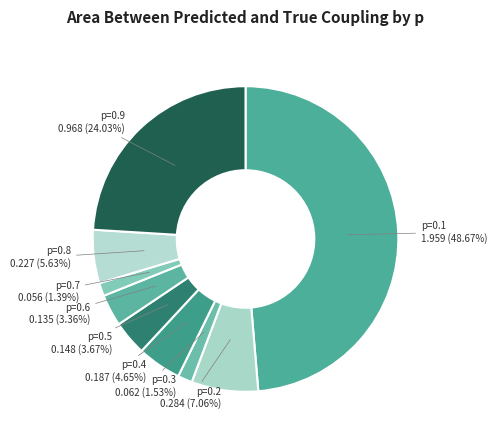

Is there any slice that represents more than half of the pie?

No